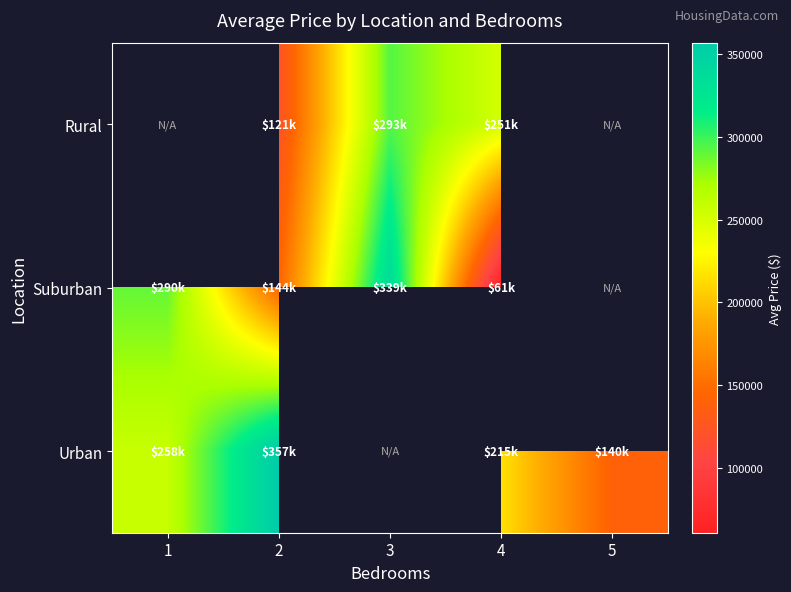

Which series has the widest spread of values?

Suburban